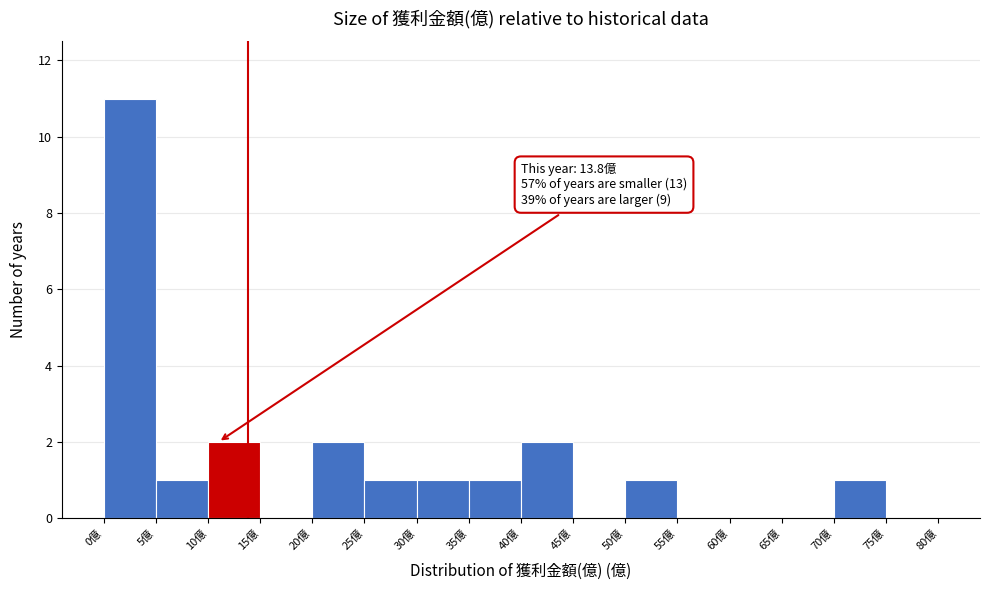

Which range on the x-axis has the tallest bar?

0 to 5